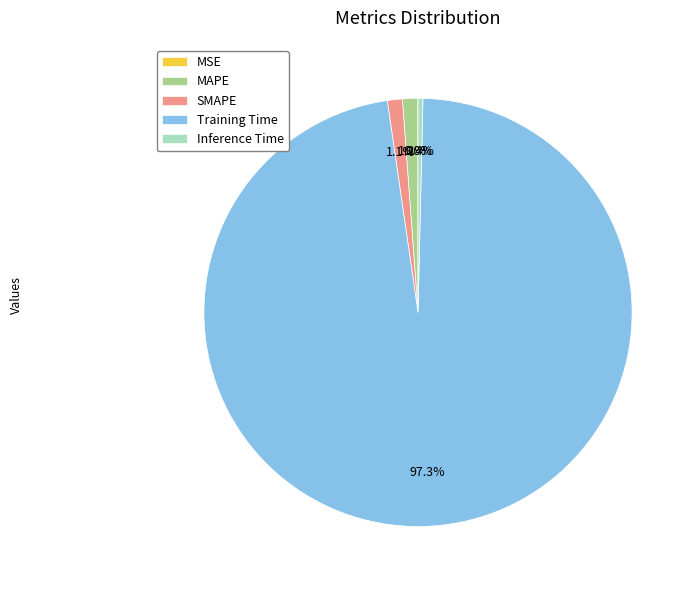

How much of the chart is everything except Inference Time?

99.6%